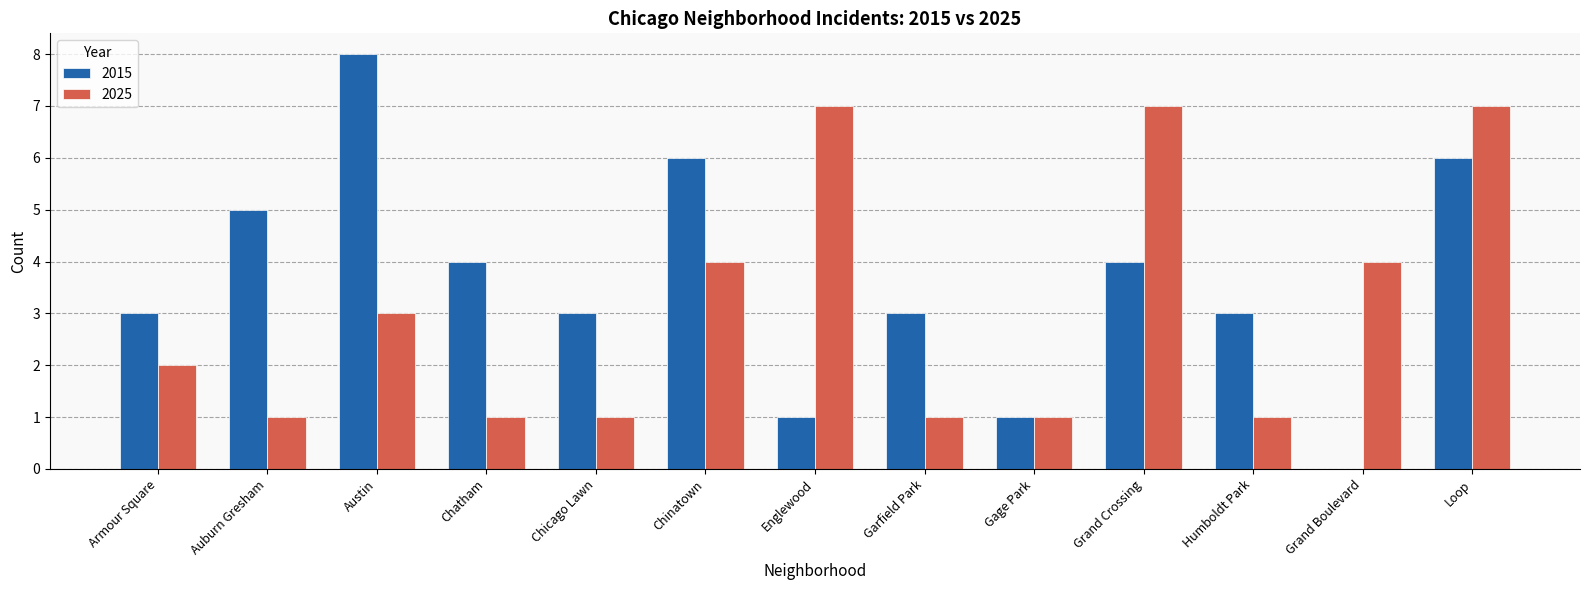

What is the sum of all 2025 values?

40